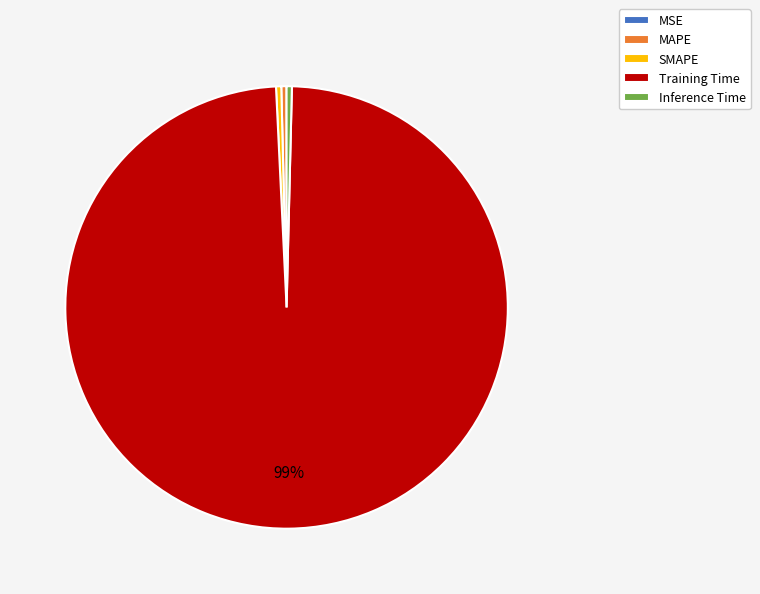

Which category accounts for the majority?

Training Time